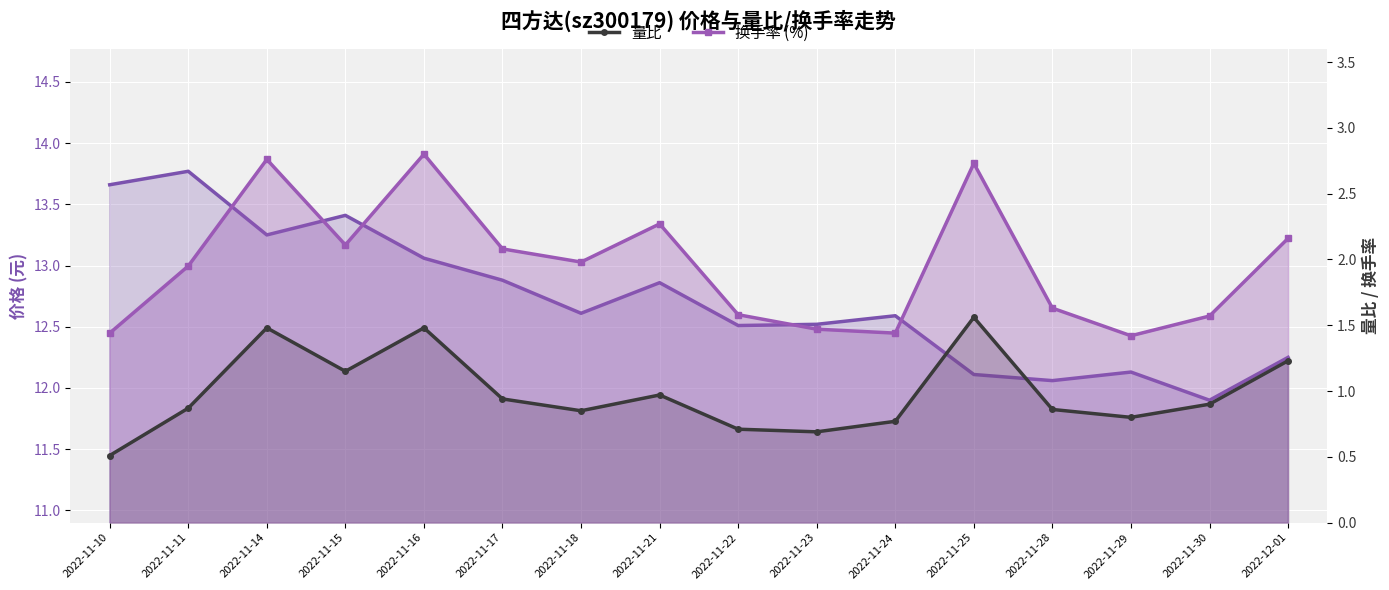

True or false: 量比 has more than 0 interior local peaks.

True